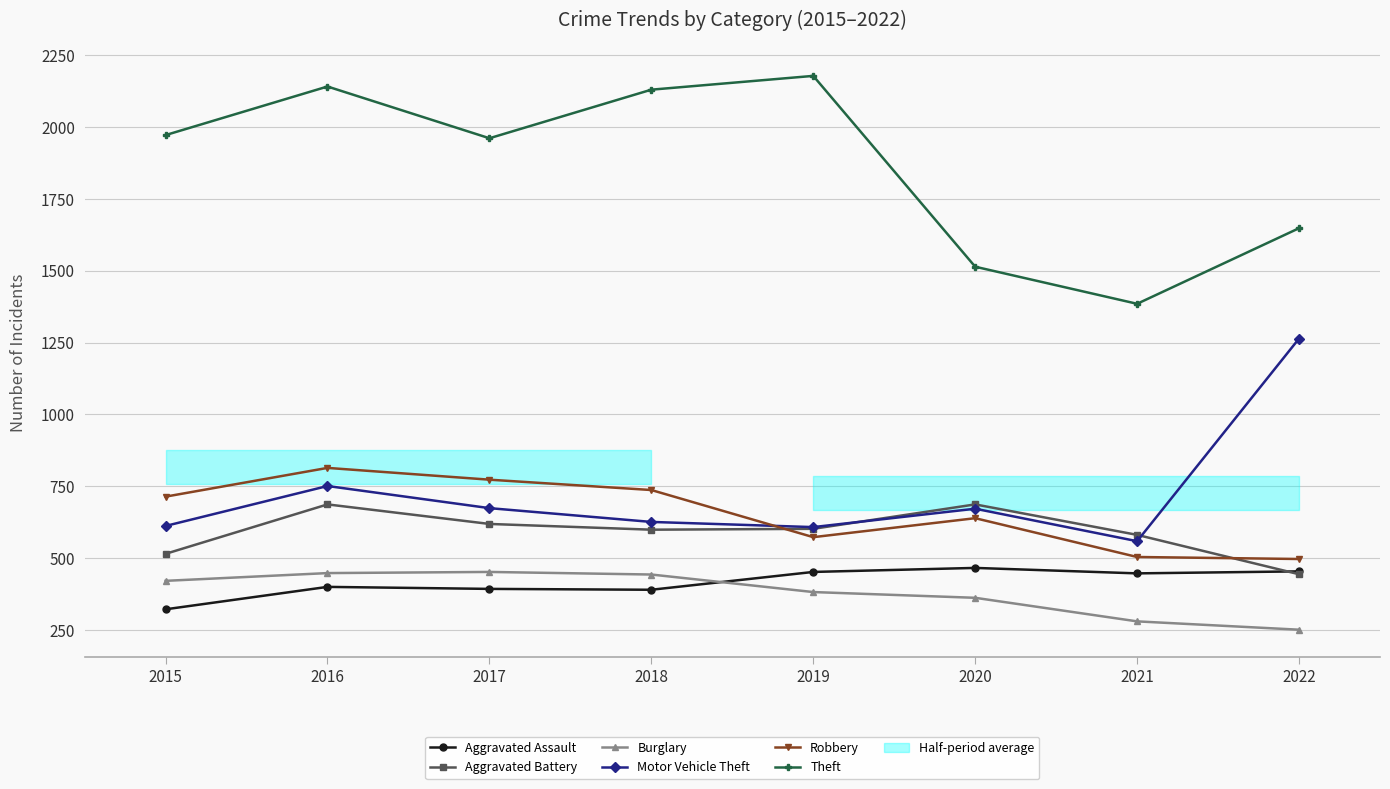

Reading left to right, transcribe all the data shown in this chart.

Aggravated Assault: 2015=322	2016=400	2017=393	2018=390	2019=452	2020=466	2021=447	2022=454
Aggravated Battery: 2015=515	2016=687	2017=619	2018=599	2019=602	2020=687	2021=581	2022=444
Burglary: 2015=421	2016=448	2017=452	2018=443	2019=382	2020=362	2021=280	2022=251
Motor Vehicle Theft: 2015=612	2016=751	2017=674	2018=626	2019=608	2020=672	2021=559	2022=1264
Robbery: 2015=714	2016=814	2017=773	2018=737	2019=573	2020=639	2021=504	2022=497
Theft: 2015=1972	2016=2141	2017=1961	2018=2130	2019=2178	2020=1514	2021=1385	2022=1648